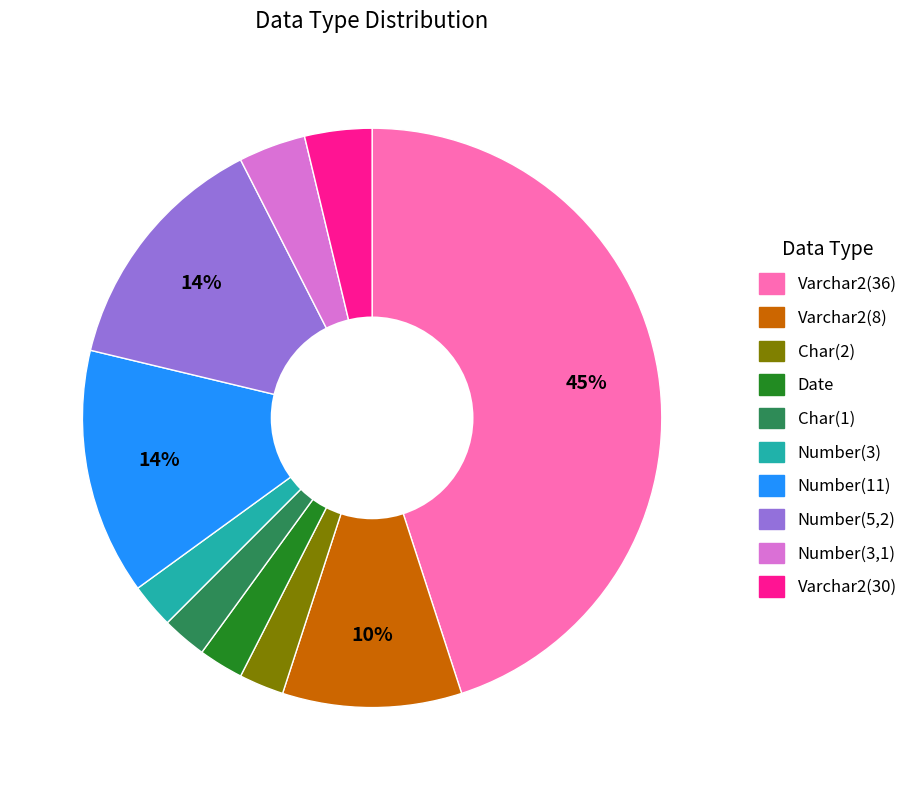

Which slice is the largest?

Varchar2(36)